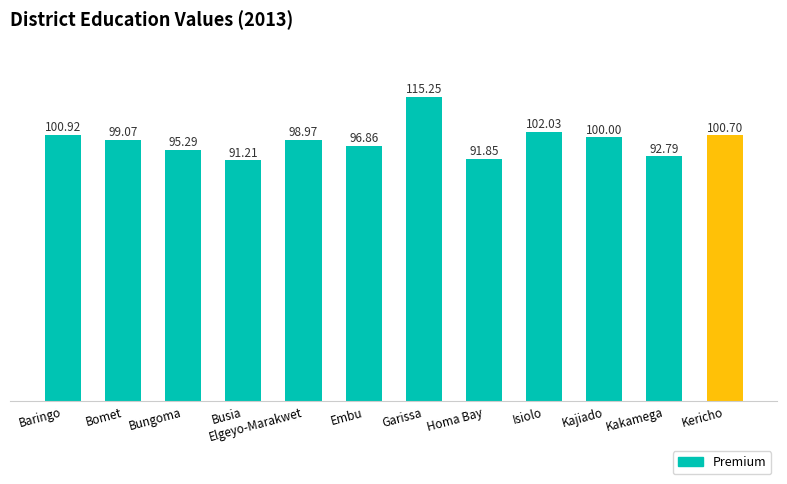

What is the approximate value at Elgeyo-Marakwet?

99.0